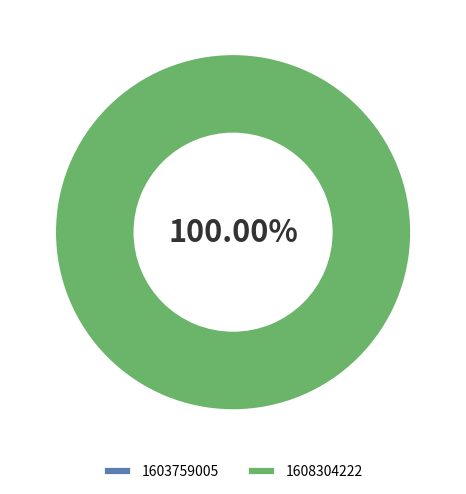

Combined, what portion of the pie is 1608304222 and 1603759005?

100.0%